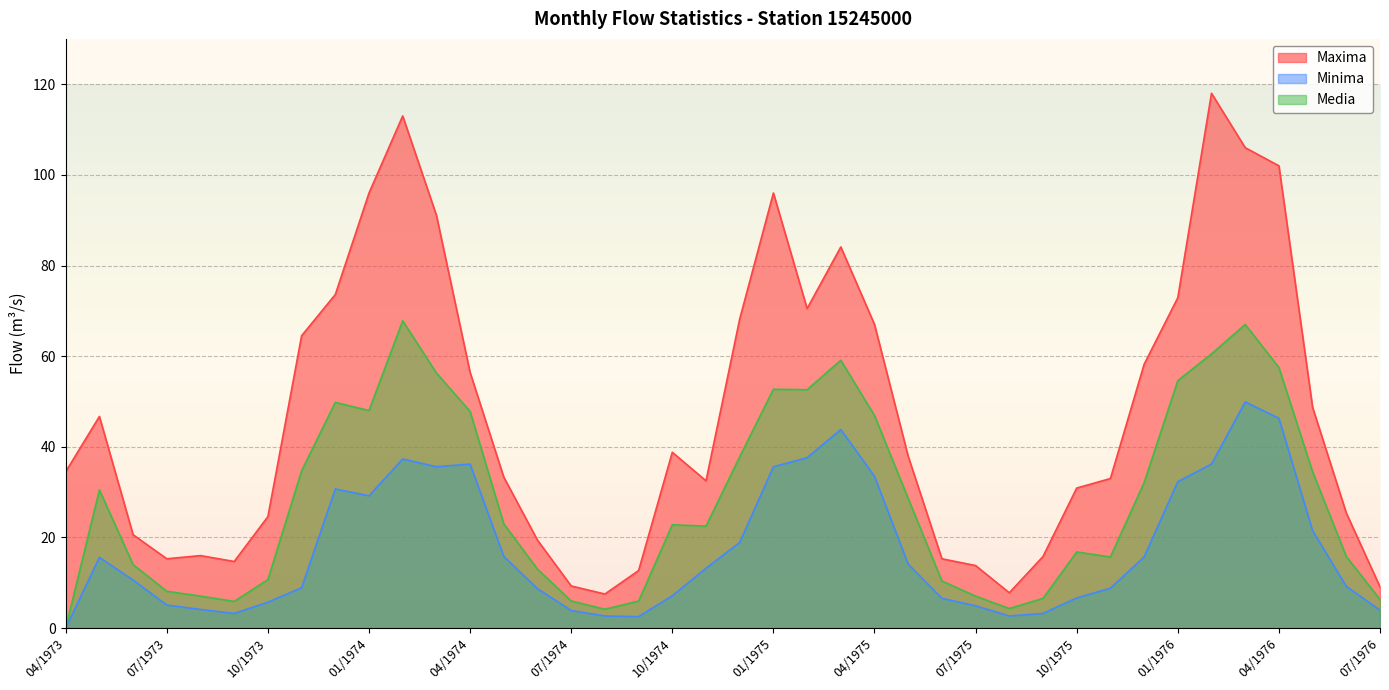

What is the difference between the maximum and second lowest values in the Minima series?

47.4